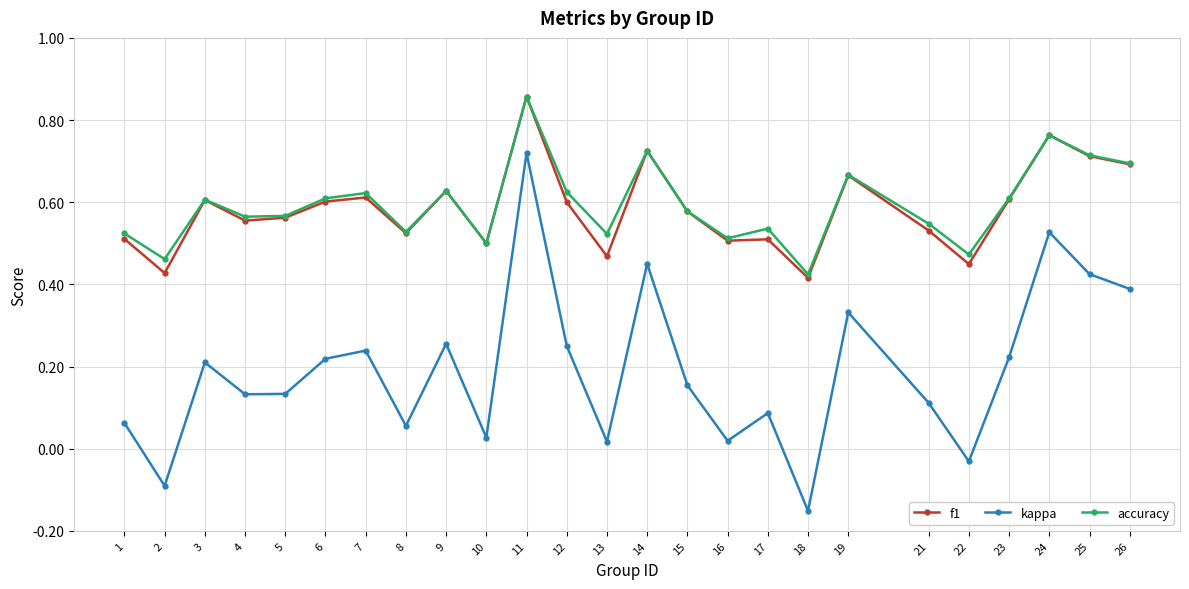

How many lines are shown in the chart?

3